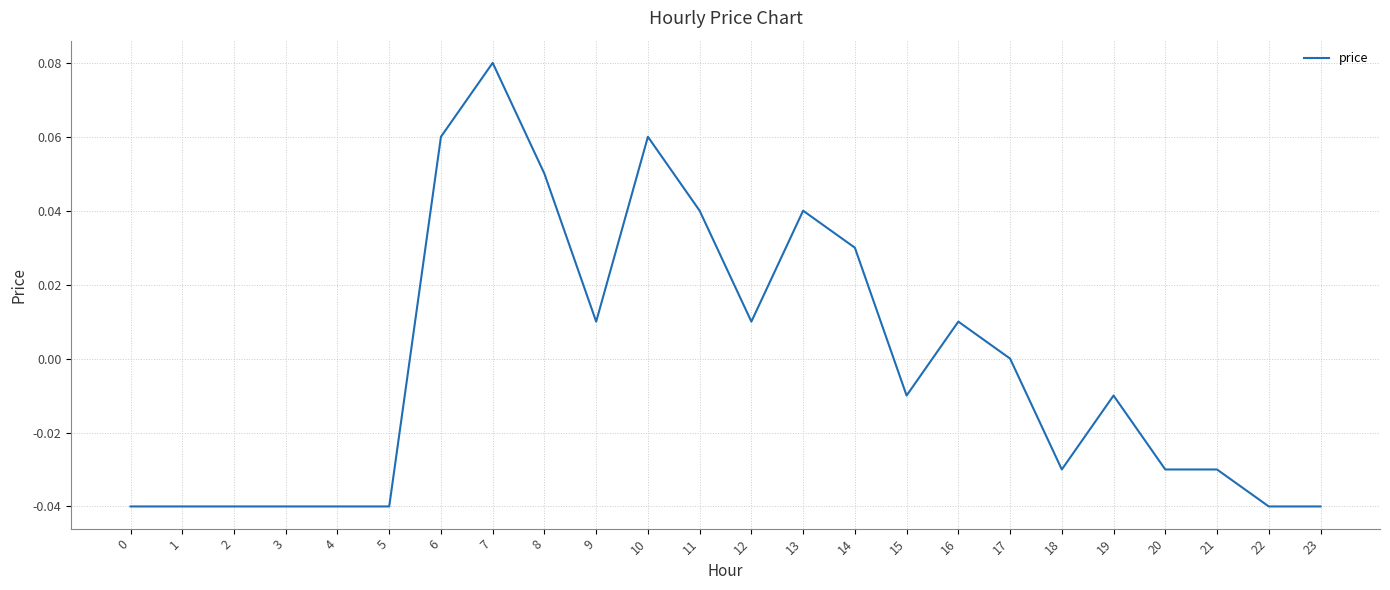

Which category has the highest value across all series?

7